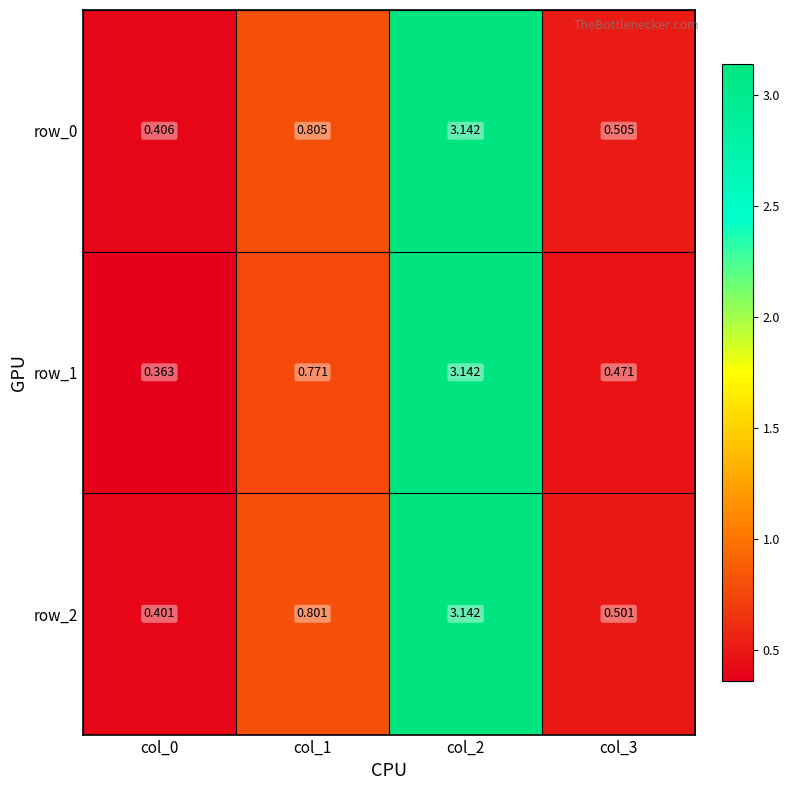

At which category is the sum across all series the highest?

col_2